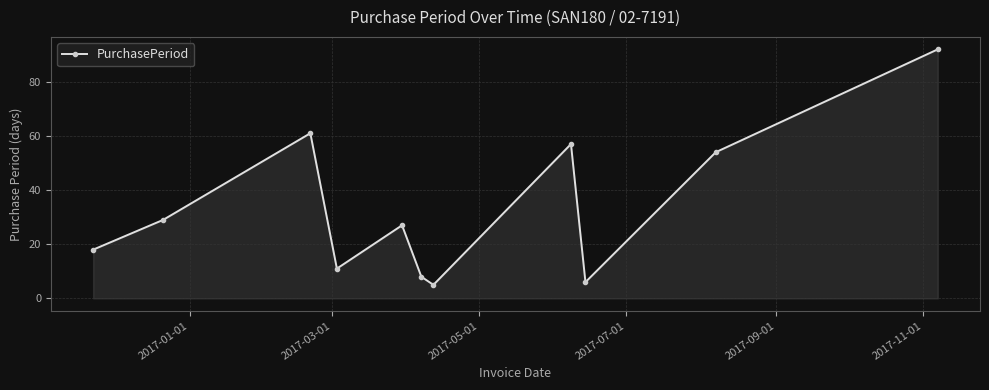

What is the difference between the second highest and minimum values?

56